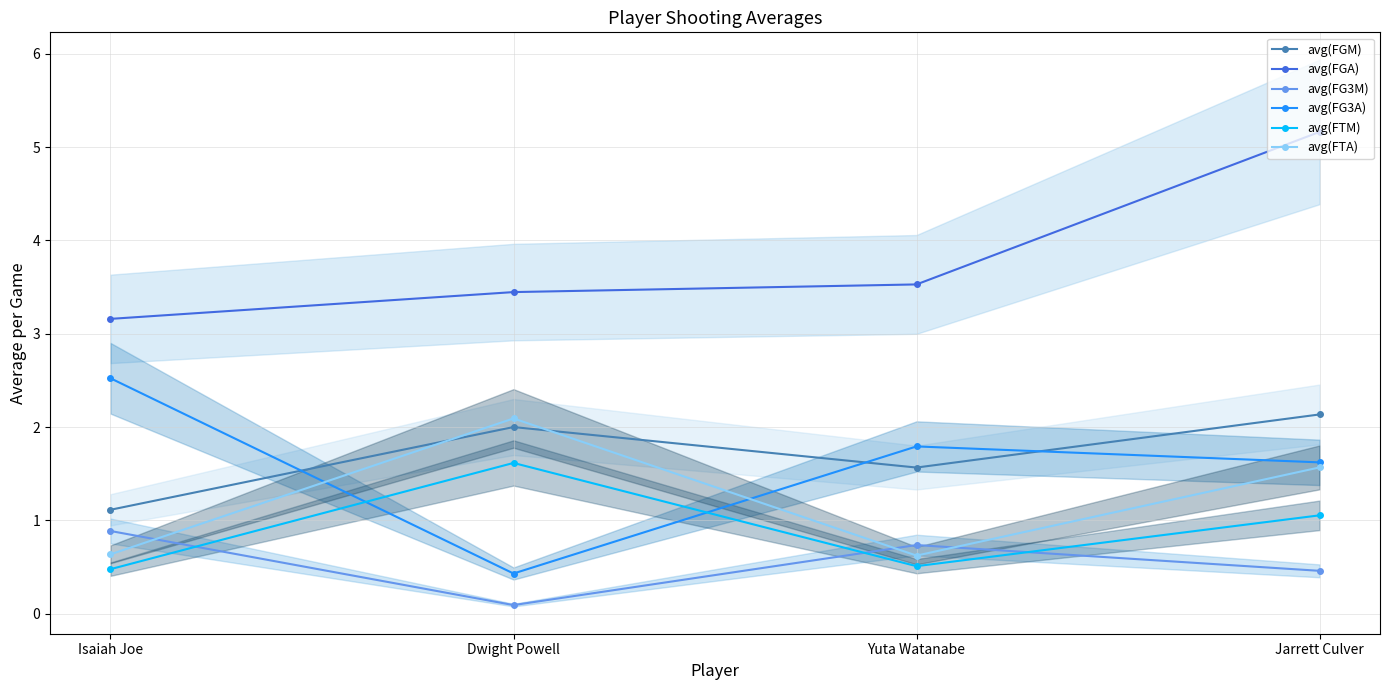

Which series has the largest range (max minus min)?

avg(FG3A)